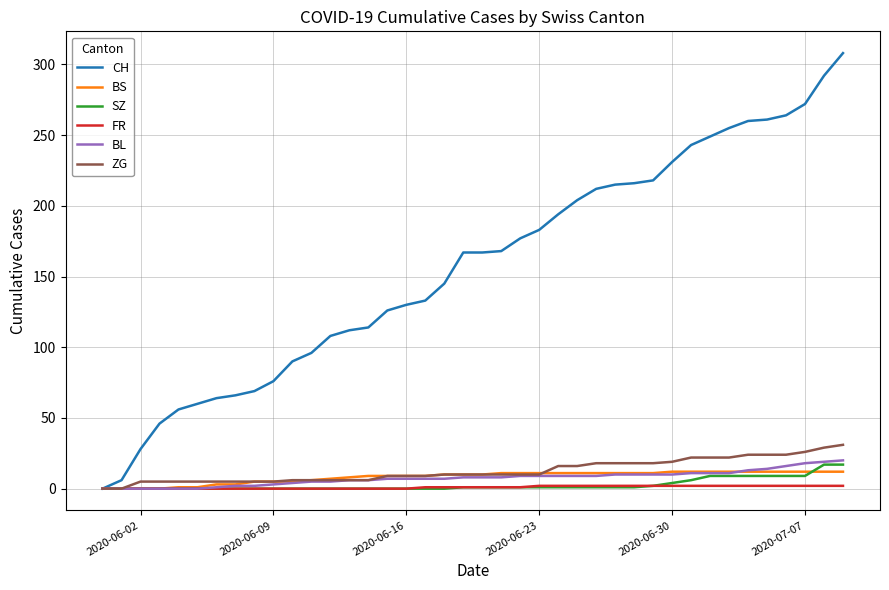

What is the maximum value shown in the chart?

308